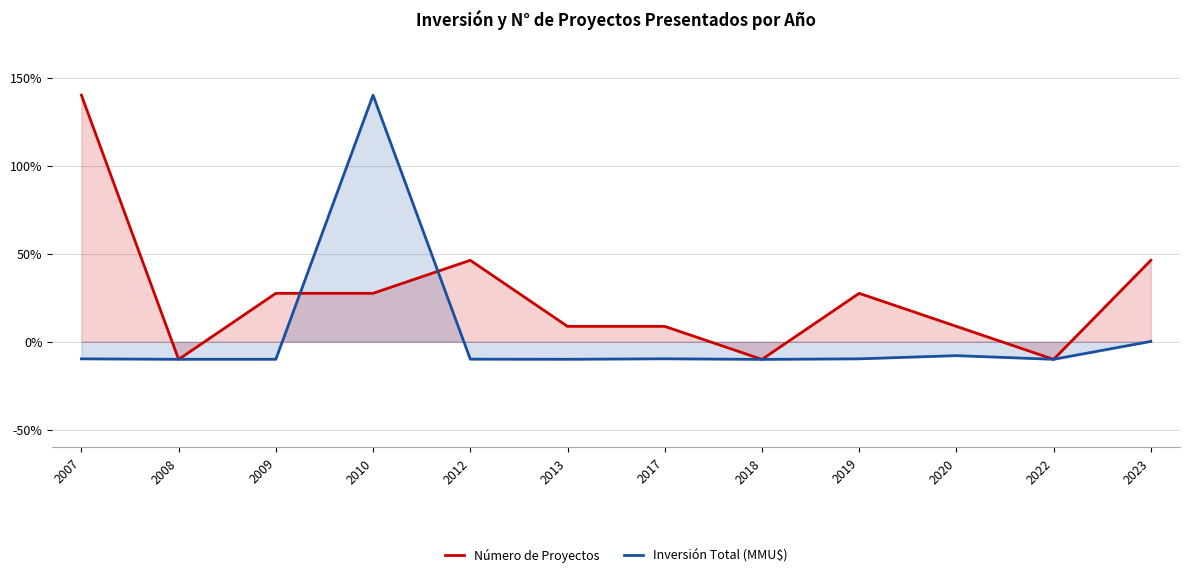

At which label is Número de Proyectos closest to 65?

2012